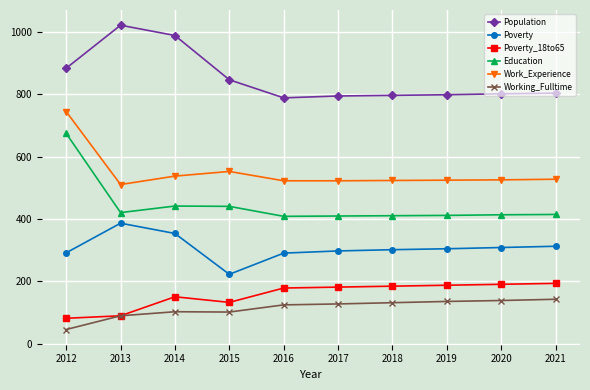

Rank the series by their maximum value, from lowest to highest.

Working_Fulltime, Poverty_18to65, Poverty, Education, Work_Experience, Population